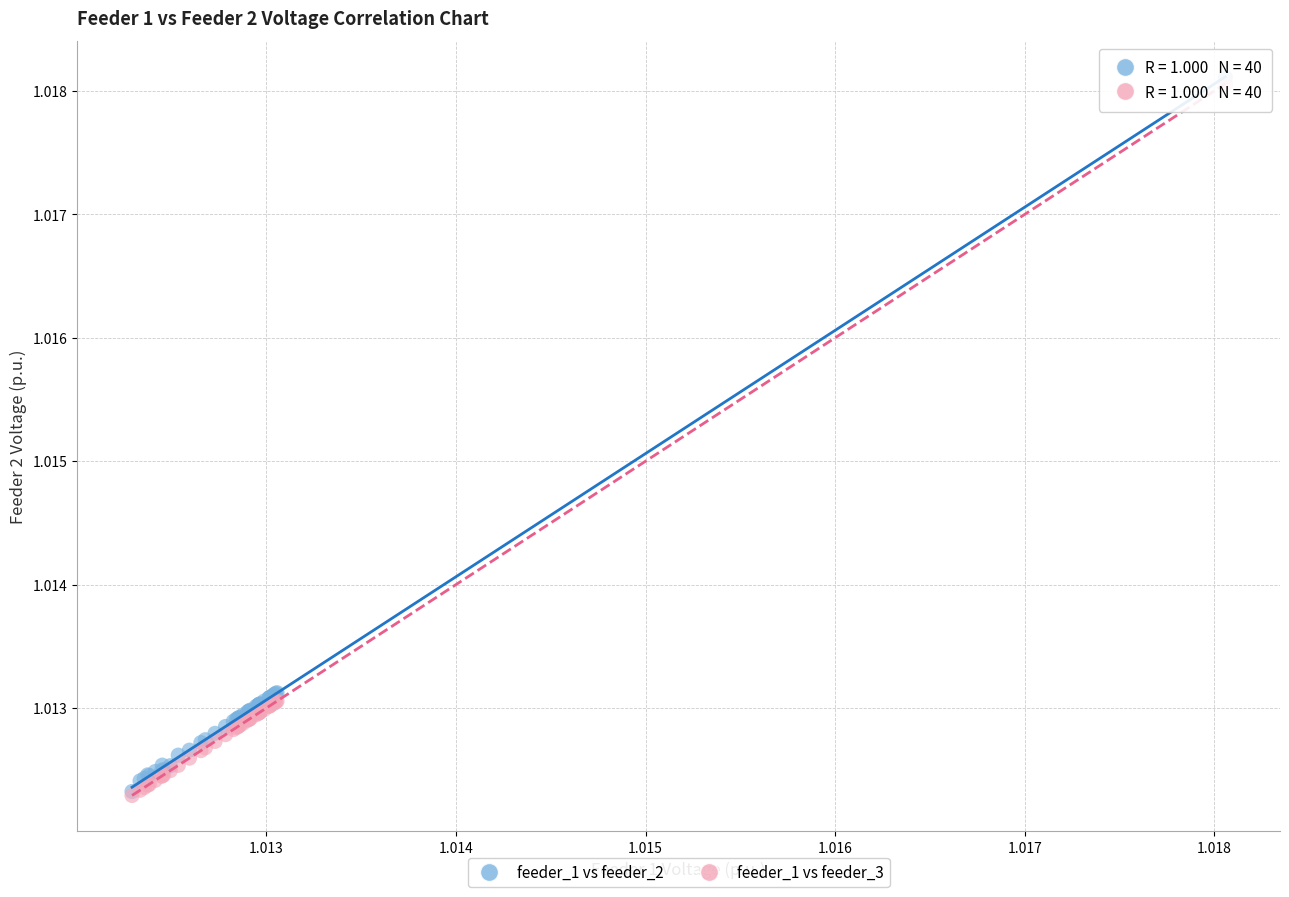

What are all the series names shown in the legend?

feeder_1 vs feeder_2, feeder_1 vs feeder_3